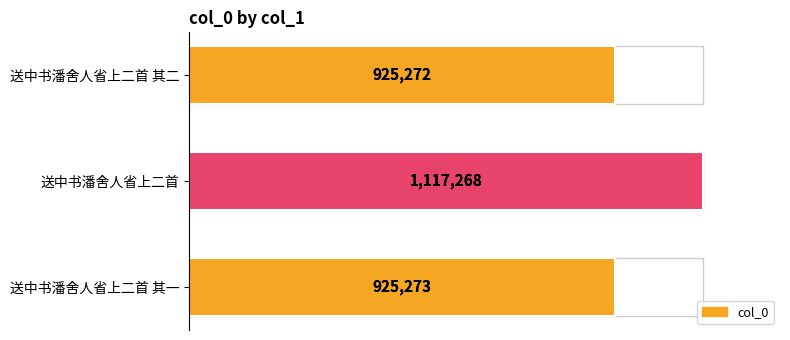

How many bars are there in total?

3